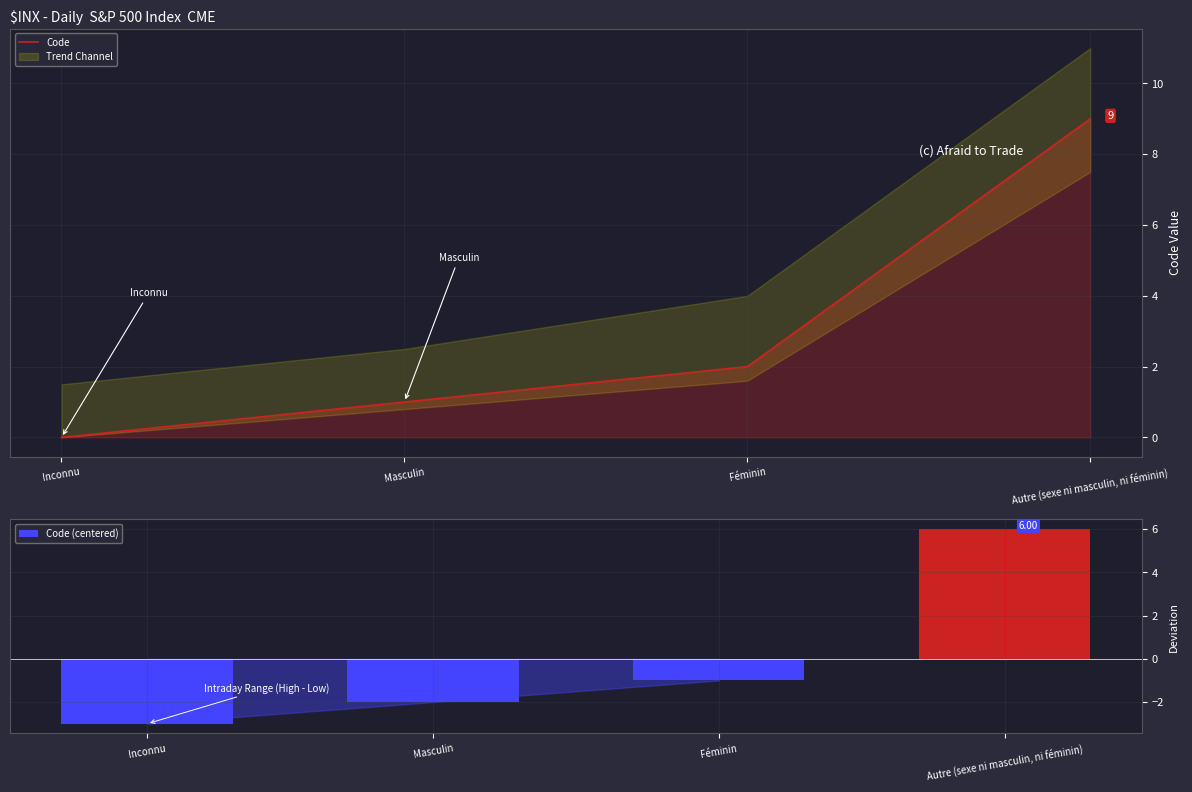

How many values in the Code series are below 2?

2